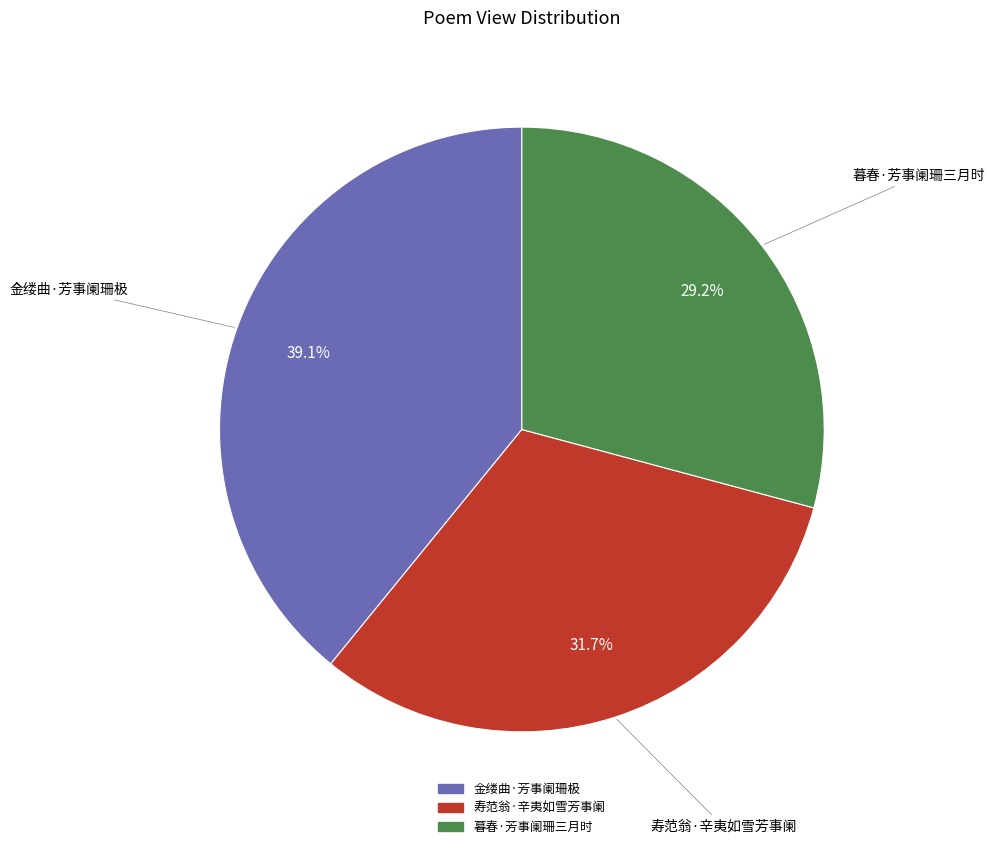

To the nearest percent, what is the combined percentage of 暮春·芳事阑珊三月时 and 寿范翁·辛夷如雪芳事阑?

61%